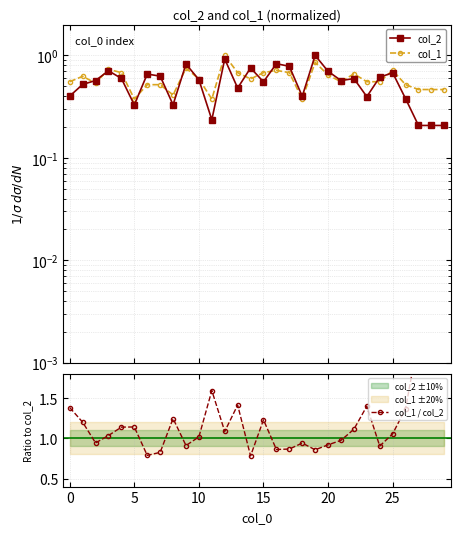

Between 24 and 15, which is larger?

24